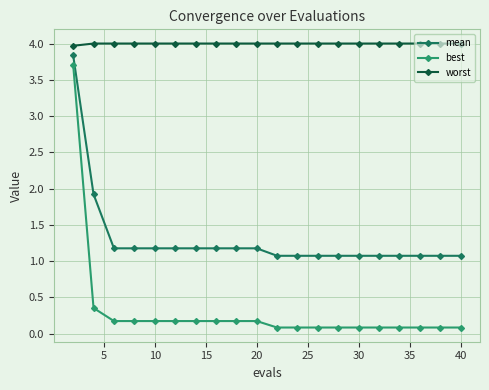

List the series in order of their overall mean, highest first.

worst, mean, best